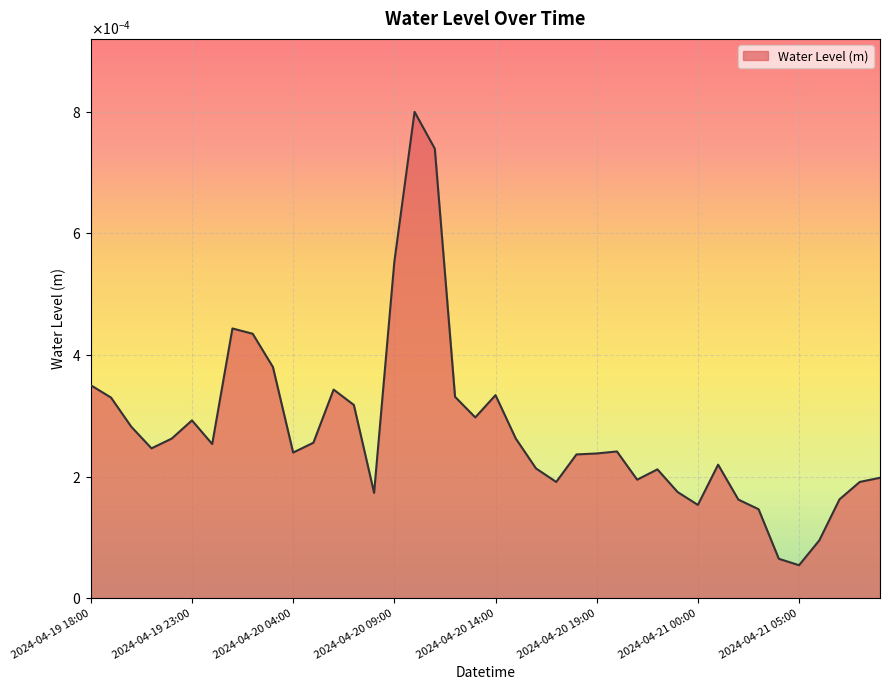

At which label is the value closest to 0?

2024-04-21 05:00